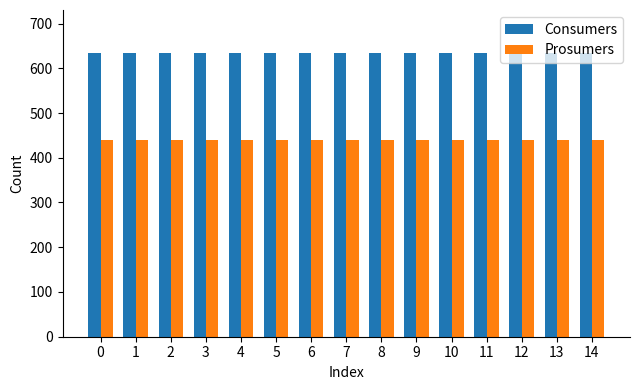

What is the average value of the Prosumers series?

440